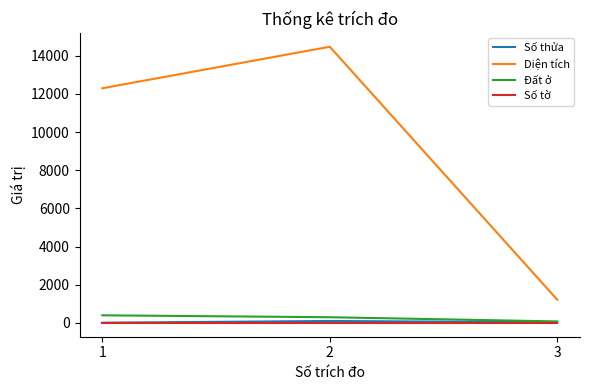

What is the lowest value of the Diện tích series?

1219.1